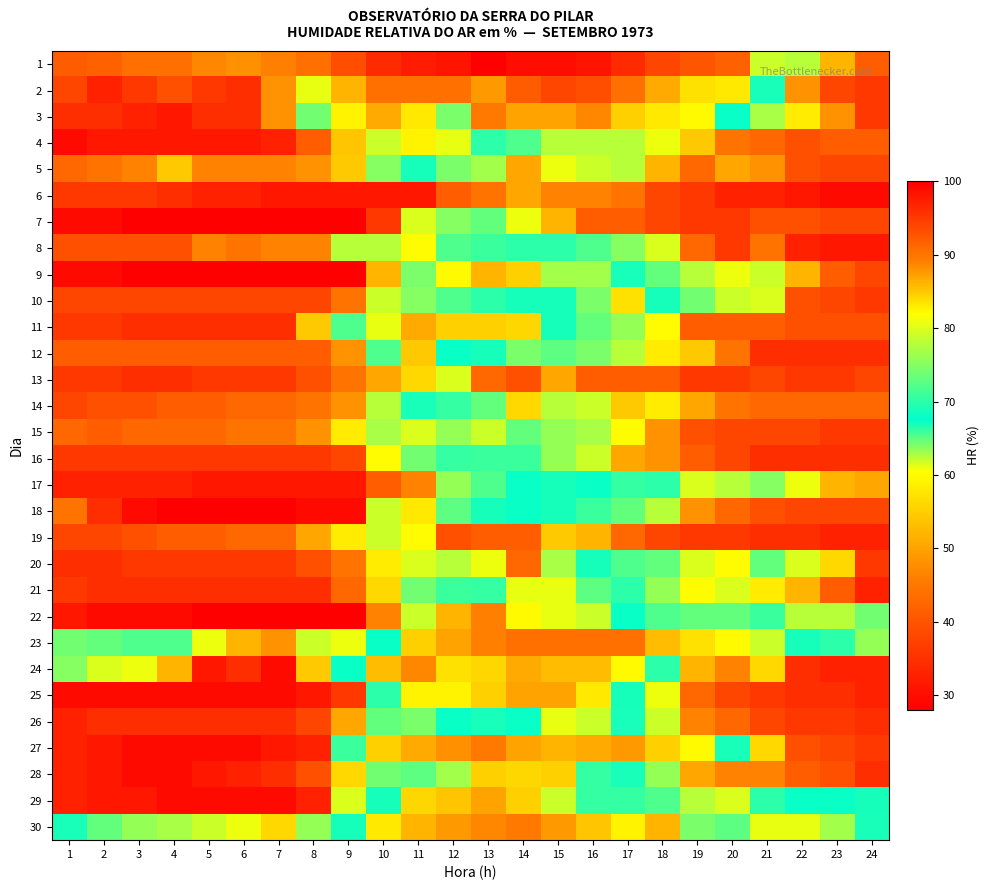

Which has a higher value, 16 or 17?

17